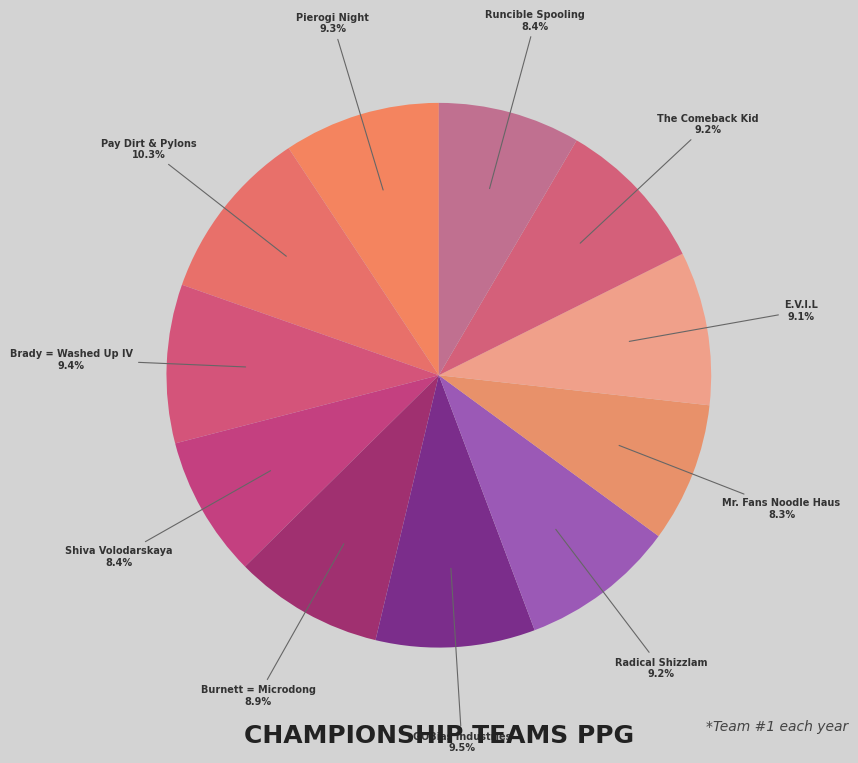

What is the ratio of the value at Radical Shizzlam to the value at Brady = Washed Up IV?

1.0